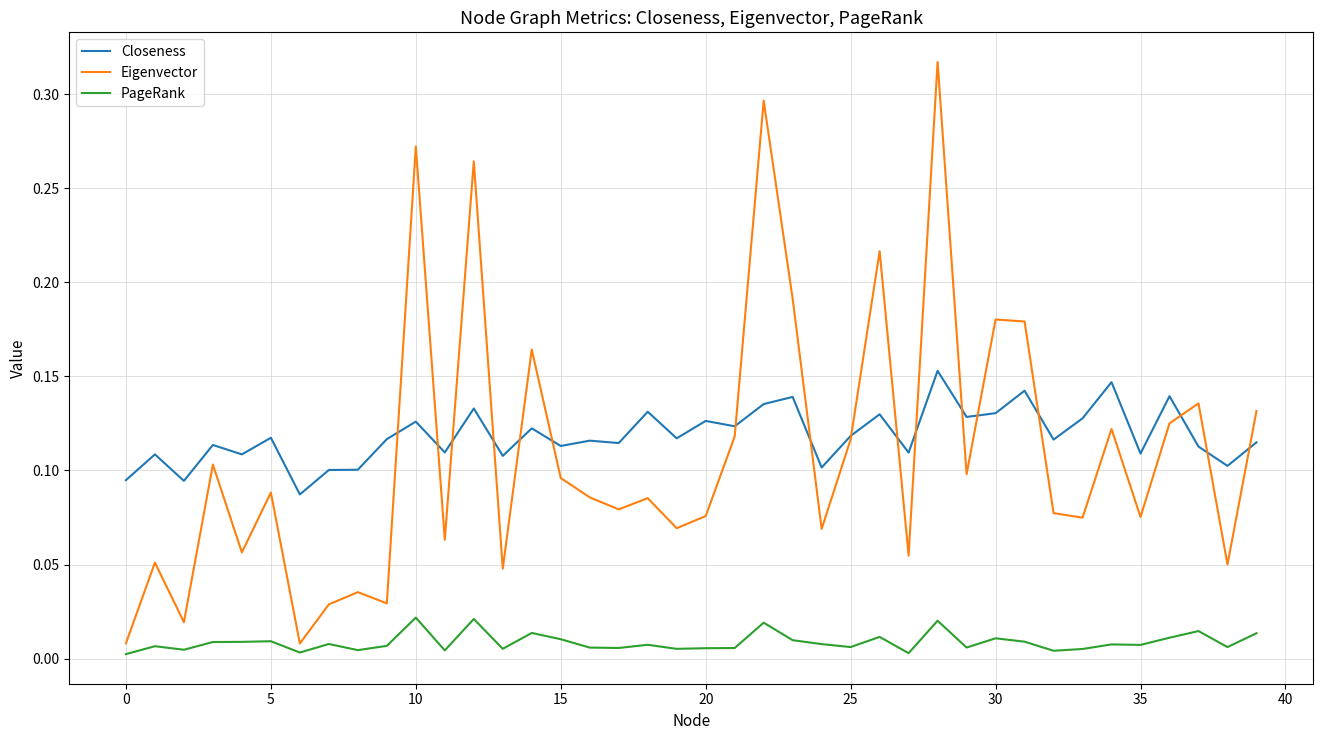

True or false: PageRank and Closeness cross at least once.

False